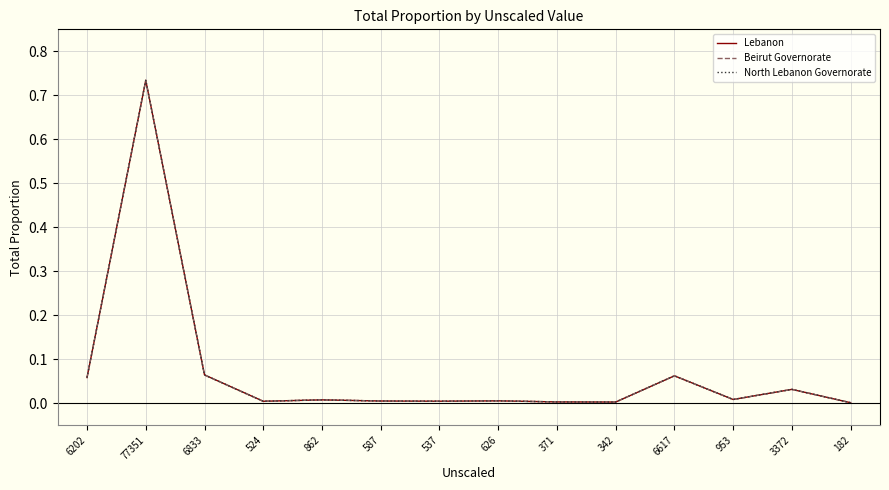

Does the chart have visible grid lines?

Yes